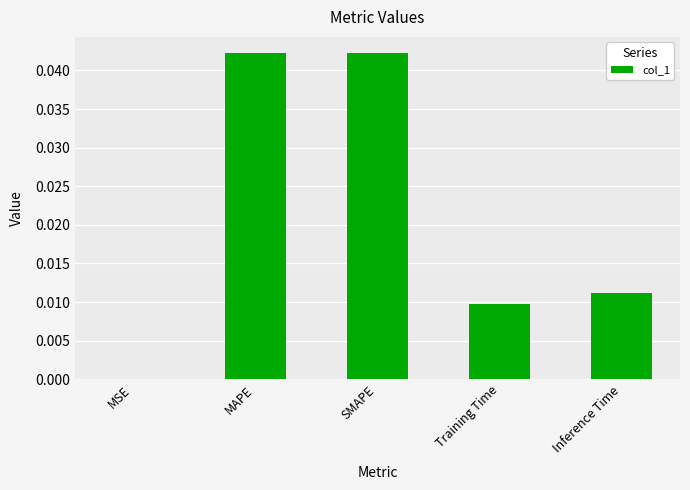

Between Training Time and Inference Time, which is larger?

Inference Time